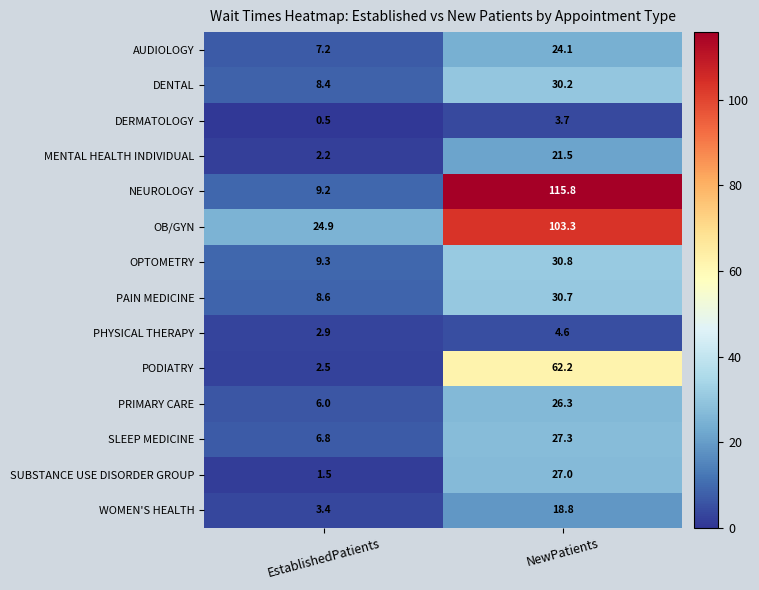

Between EstablishedPatients and NewPatients, which series saw the biggest shift?

NEUROLOGY